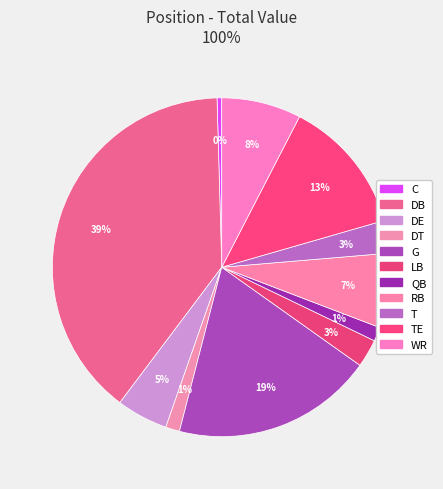

How many segments does this pie chart have?

11